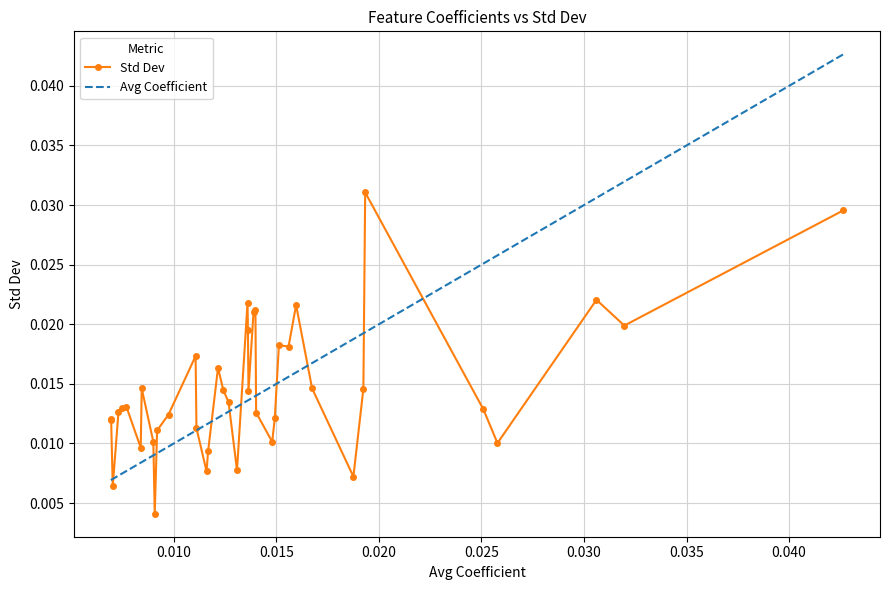

Which series has the largest range (max minus min)?

Avg Coefficient